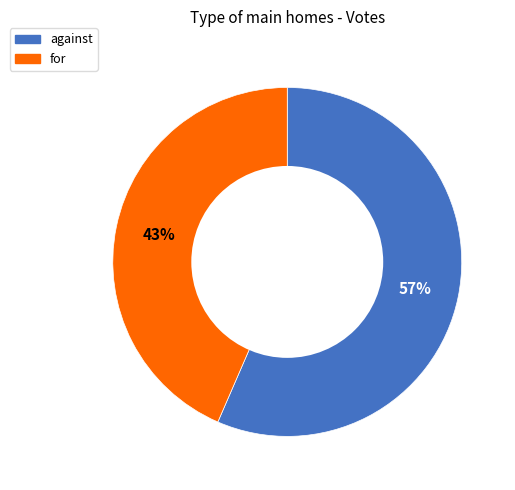

Approximately how many times larger is the value at against compared to for?

1.3